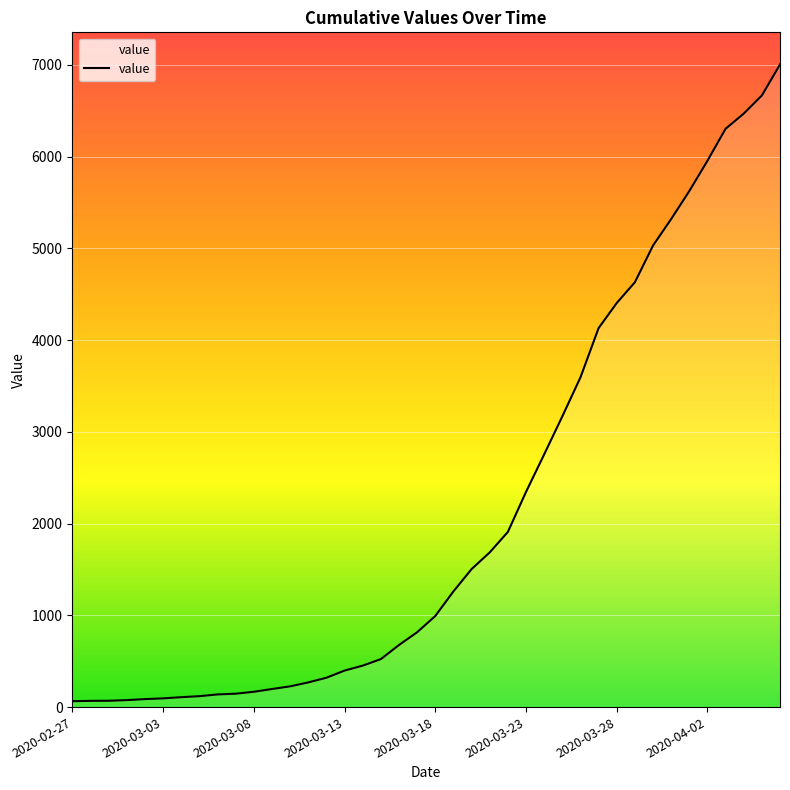

What is the difference between the maximum and minimum values?

6940